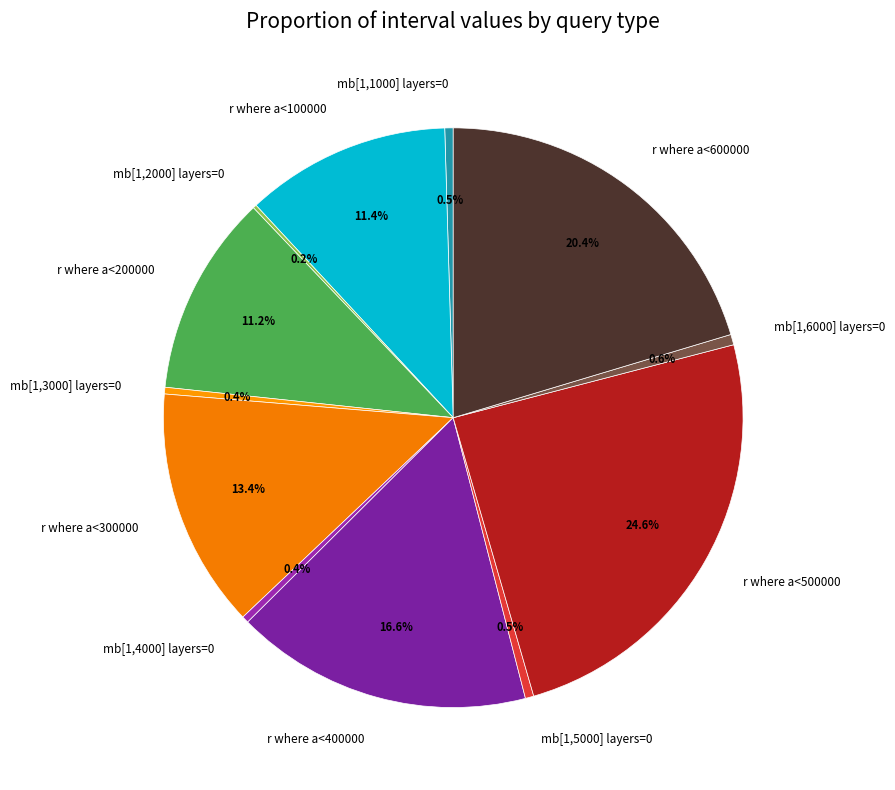

Does mb[1,5000] layers=0 account for over 50% of the chart?

No